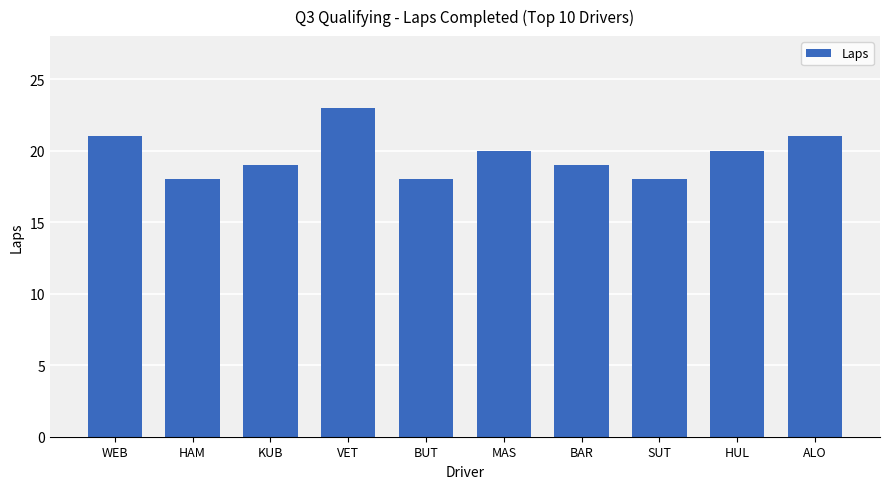

Are the bars grouped side by side (vs. stacked)?

No